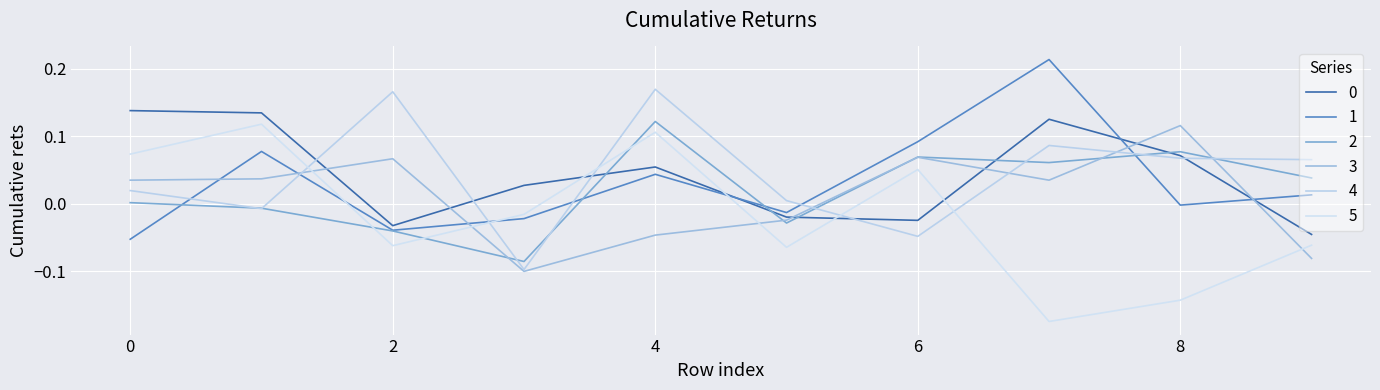

What is the difference between the maximum and minimum values in the 3 series?

0.2